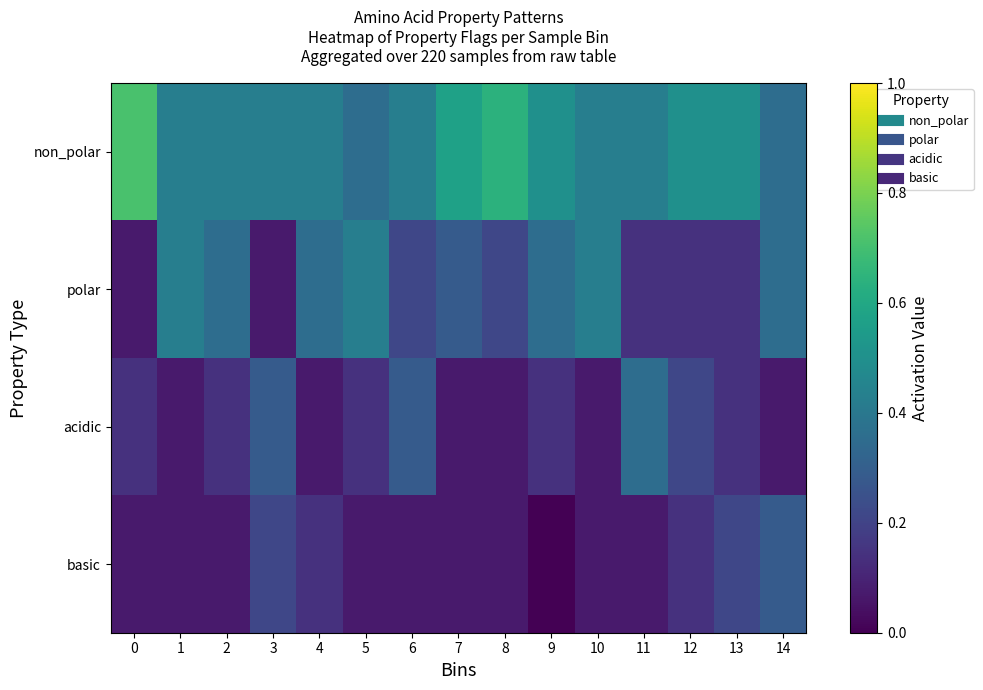

Which series changed the most between 2 and 7?

non_polar